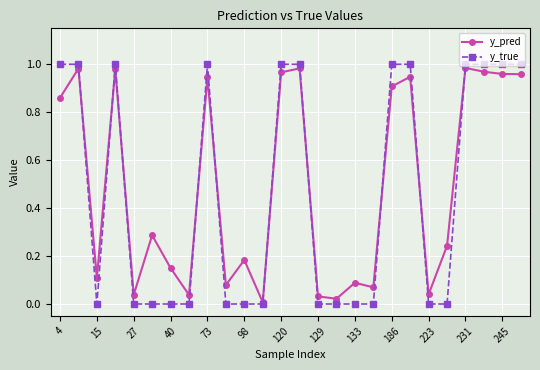

Which series has the largest range (max minus min)?

y_true